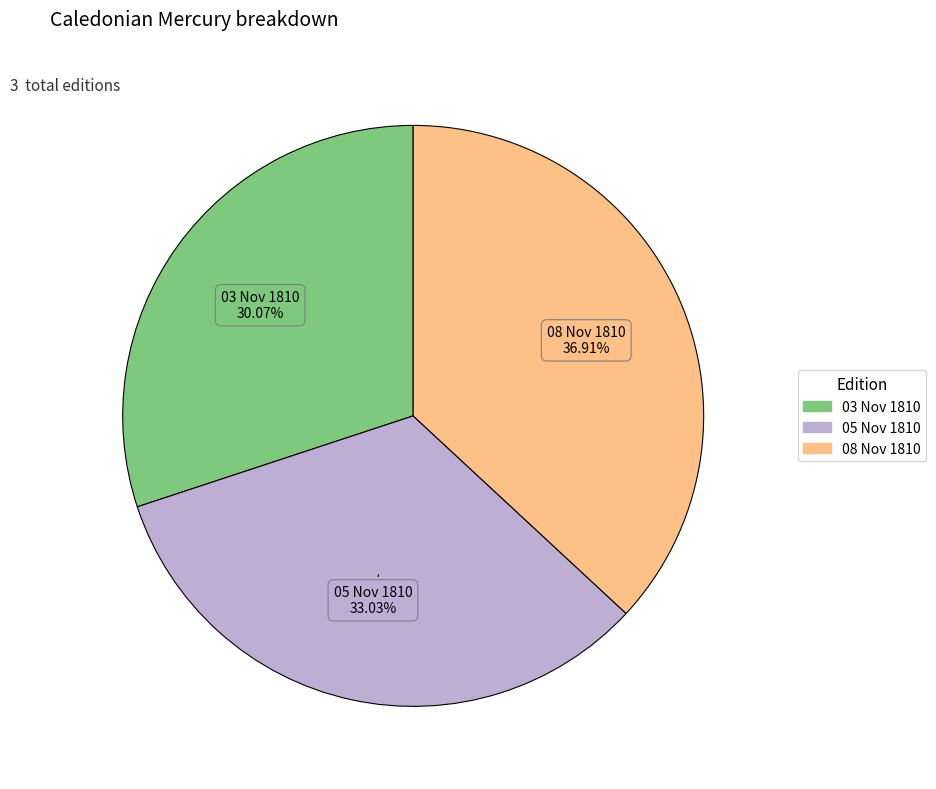

Which has a higher value, 05 Nov 1810 or 03 Nov 1810?

05 Nov 1810